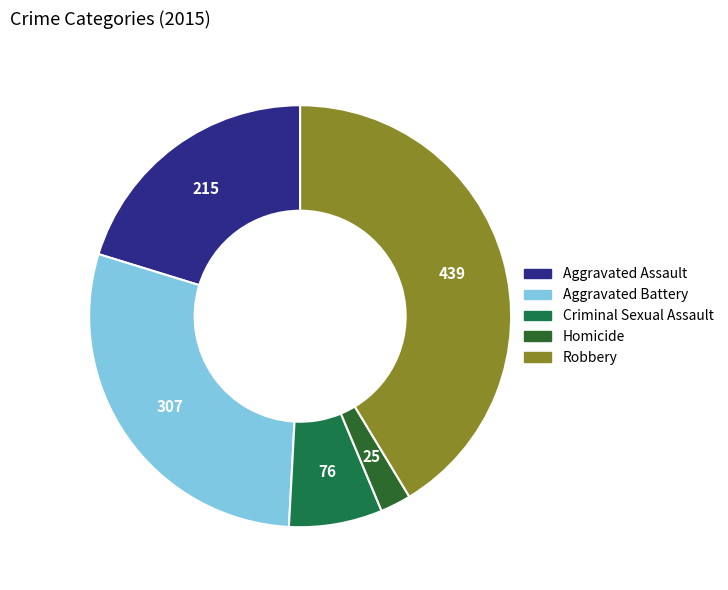

Does Robbery represent more than half of the total?

No